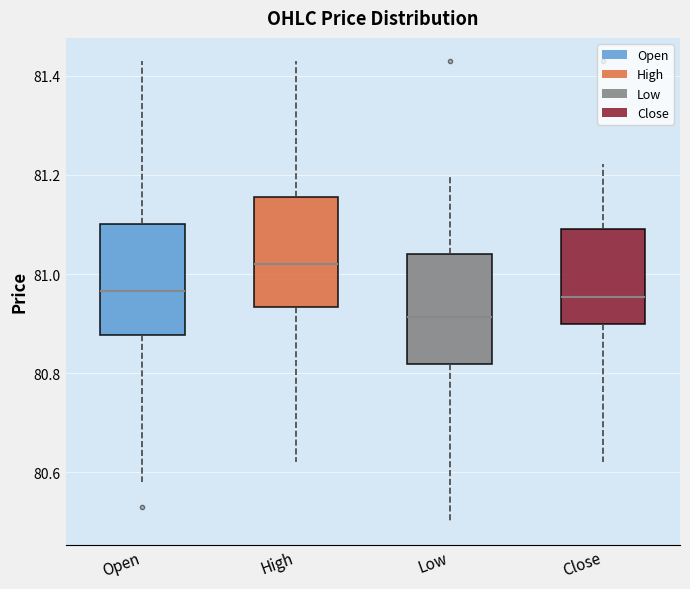

Which box's median line is the highest?

High